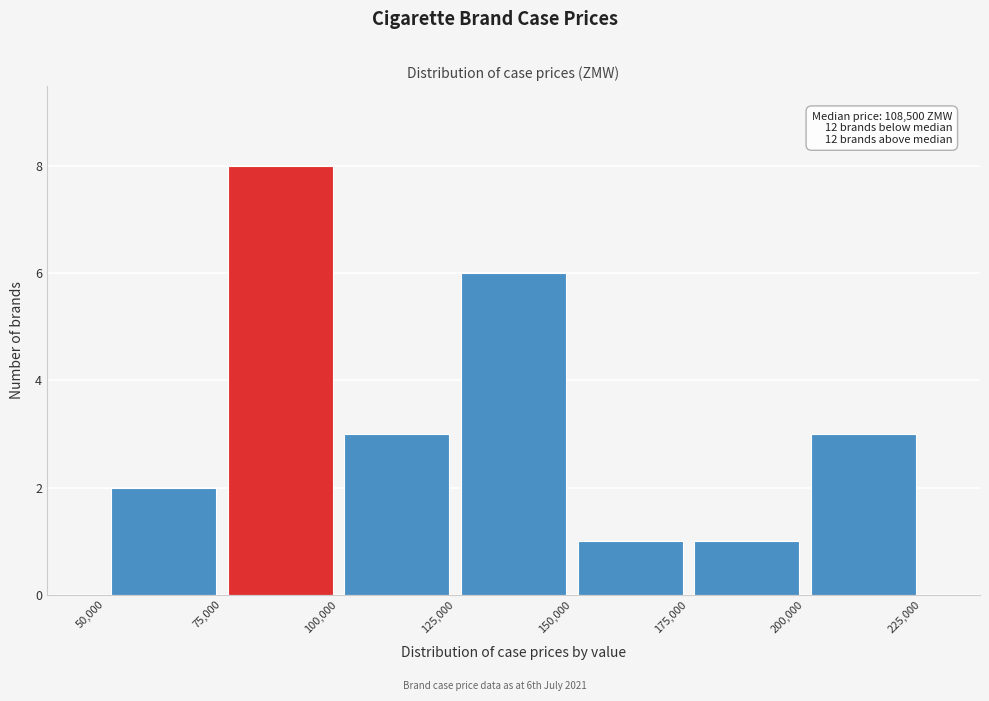

Which range on the x-axis has the tallest bar?

75,000 to 100,000